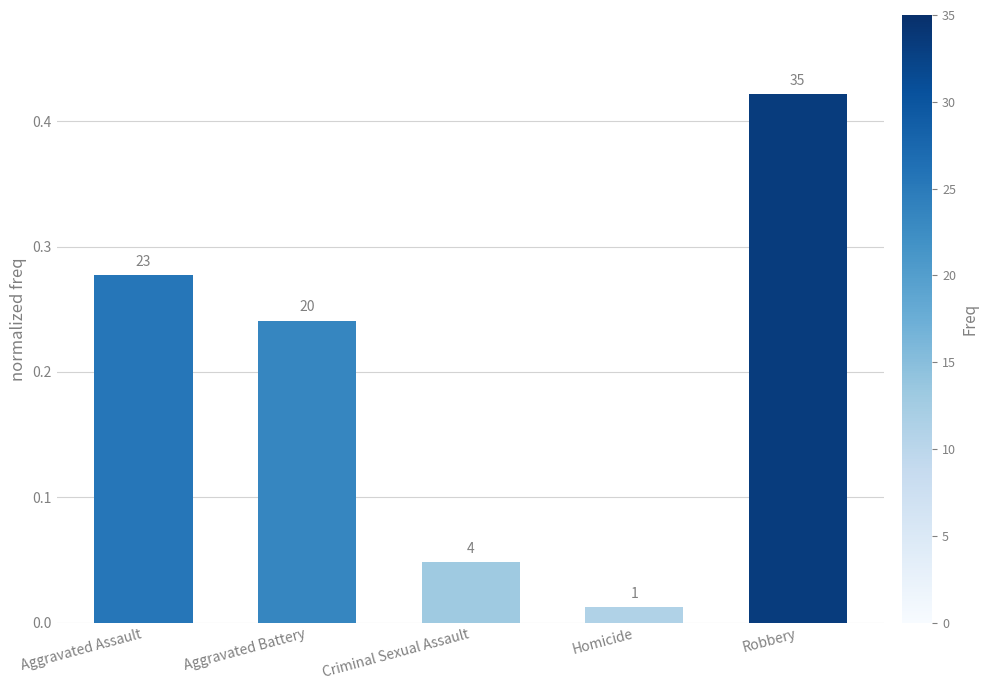

Does the chart contain any negative values?

No